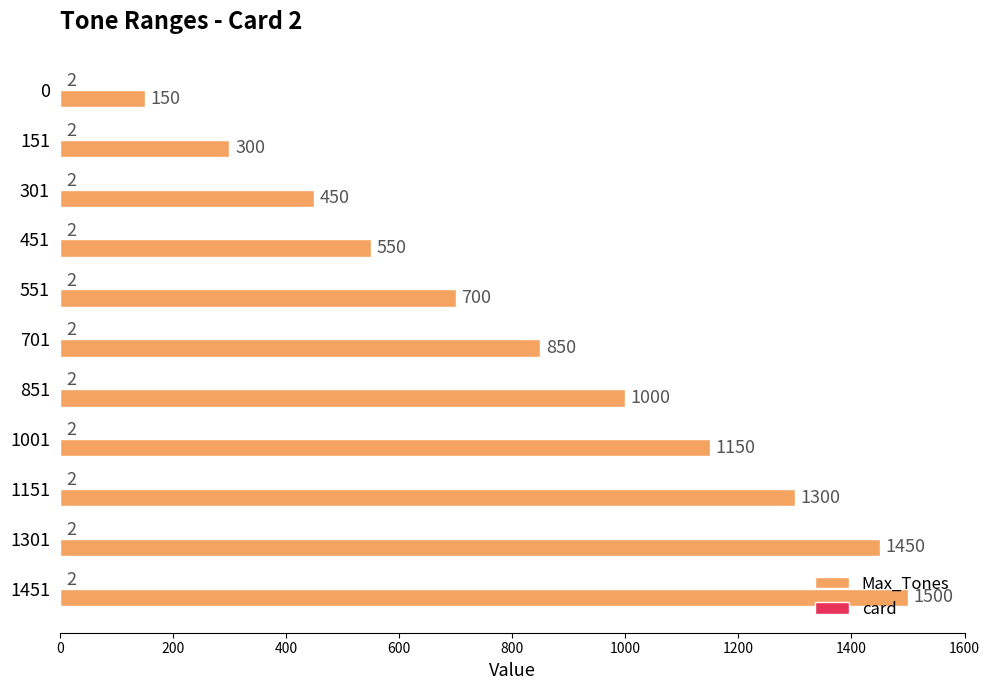

The Max_Tones series shows 850 at 701. True or false?

True